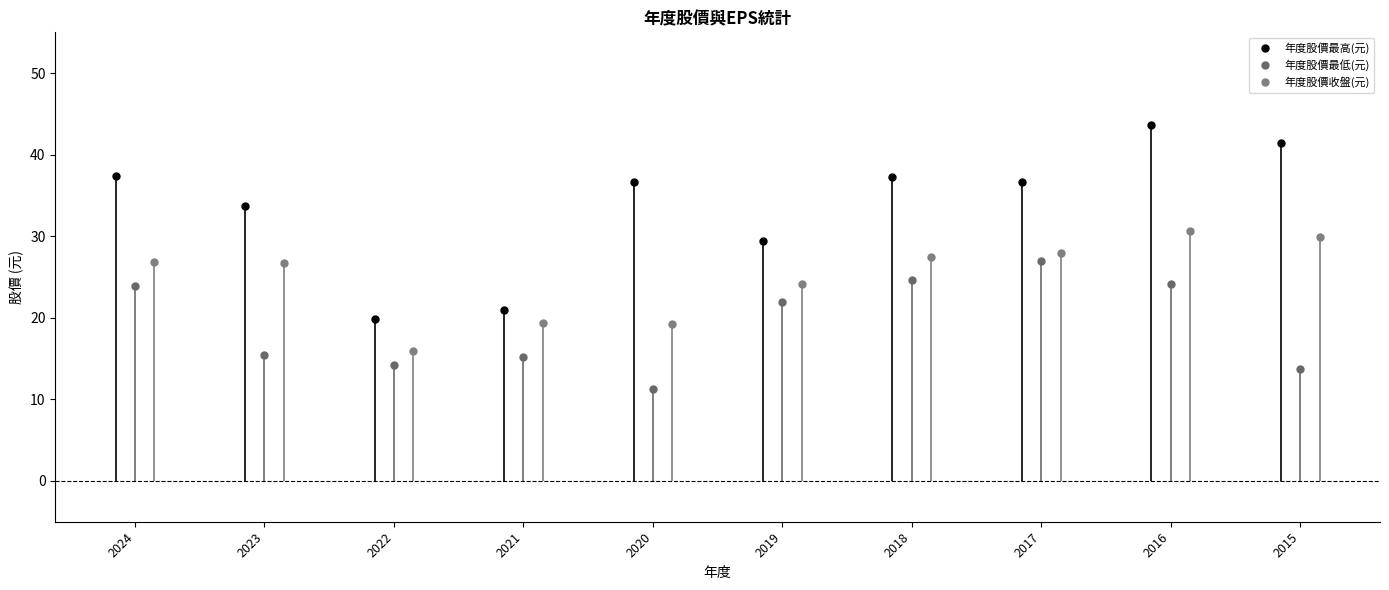

In 年度股價收盤(元), how many points are lower than both neighbors (excluding endpoints)?

2